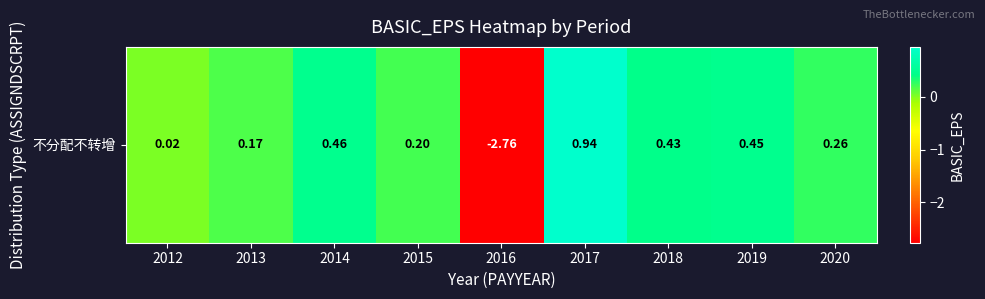

Which category has the highest value across all series?

2017